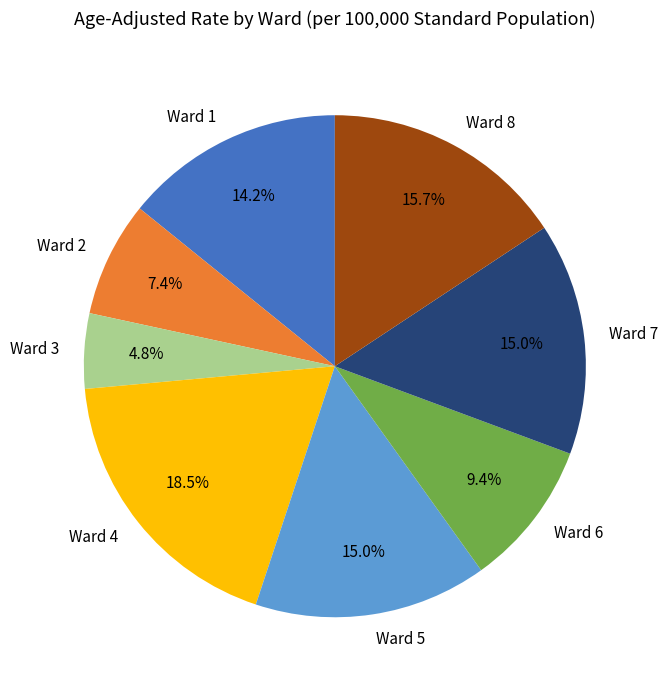

Is Ward 5 the majority of the pie?

No